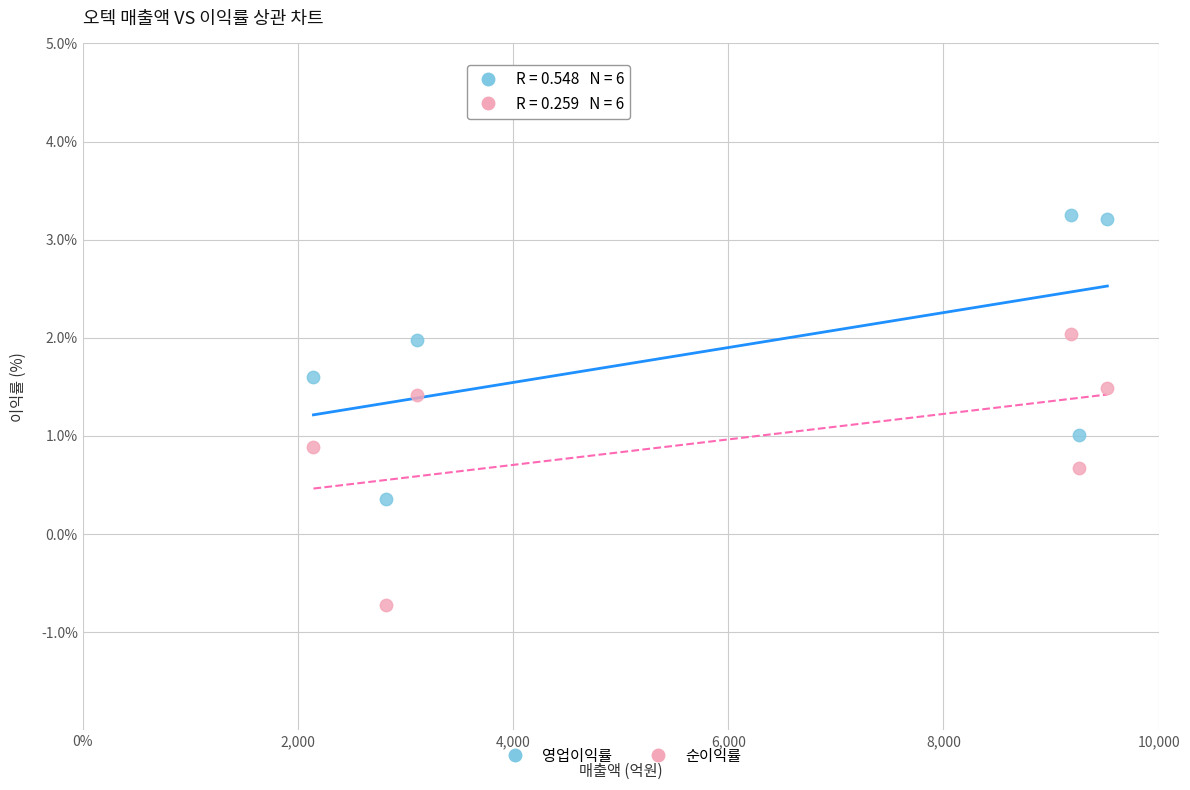

Which series reaches the maximum Y coordinate?

영업이익률